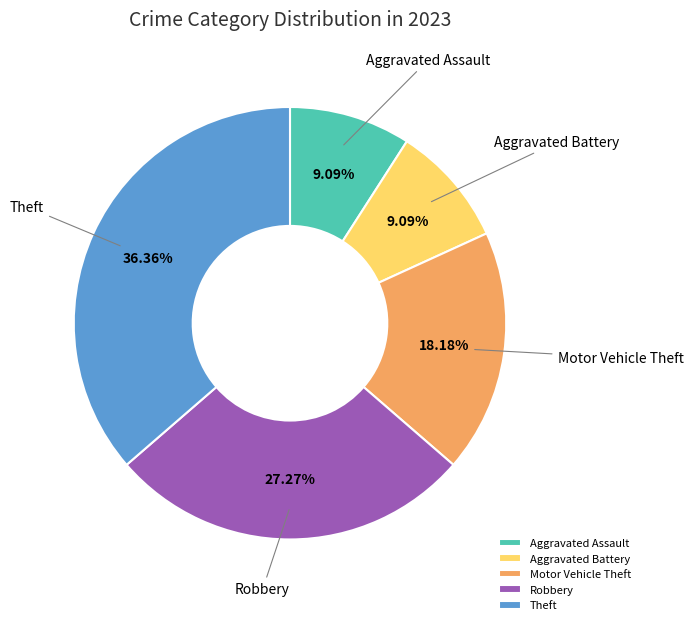

What is the ratio of the value at Aggravated Assault to the value at Robbery?

0.3